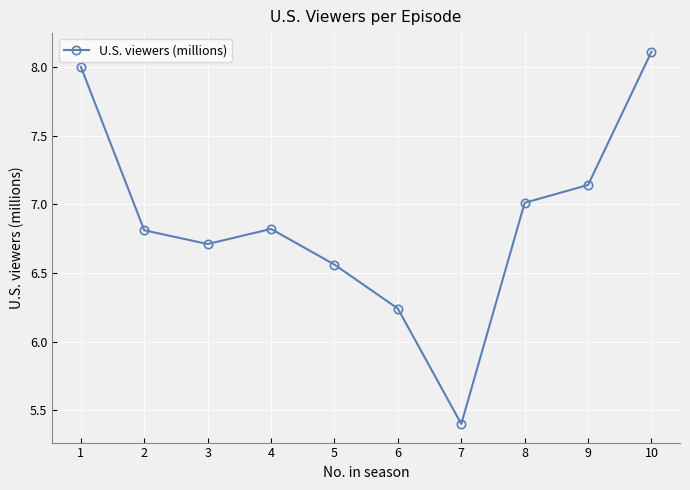

How many data points are above 6?

9